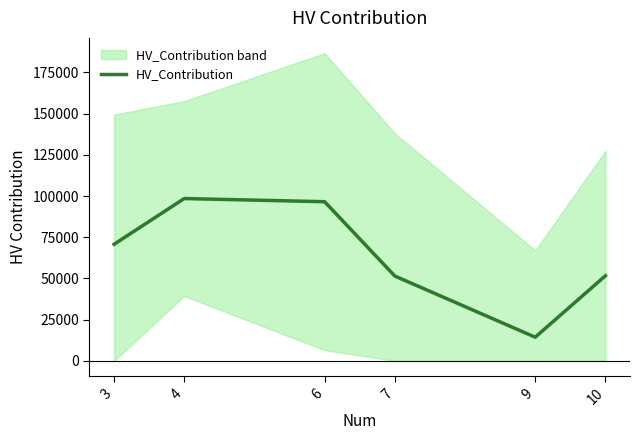

What is the approximate value at 9?

14317.8